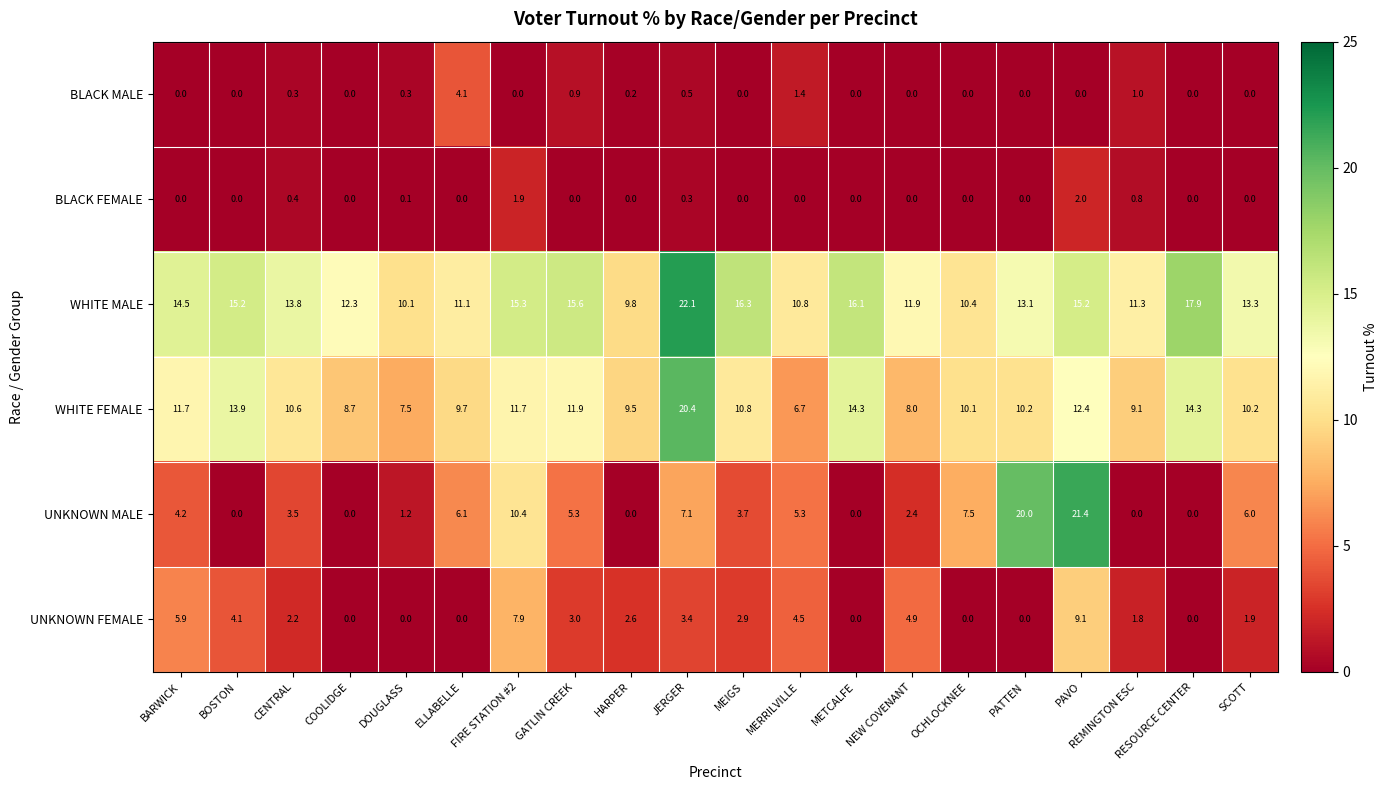

The value of BLACK FEMALE at BARWICK is 0.0. True or false?

True